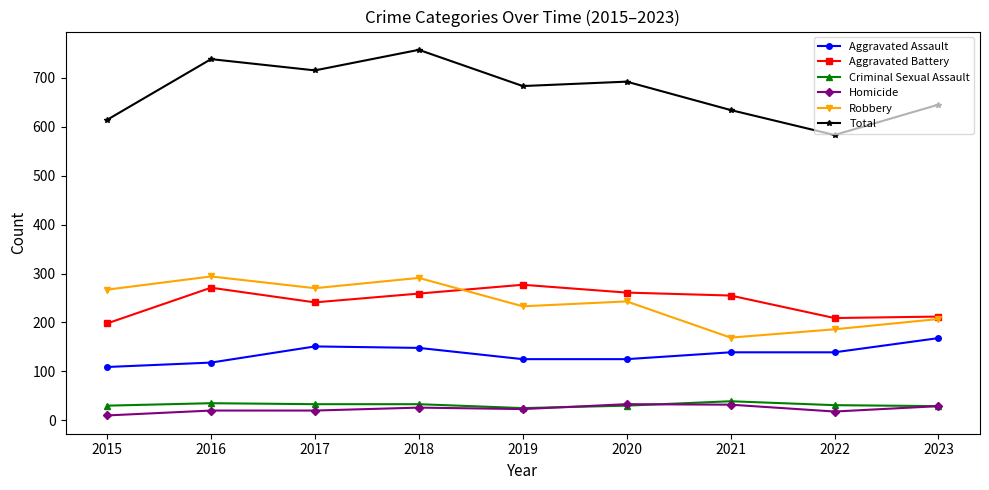

At which category does Aggravated Battery reach its first local peak?

2016